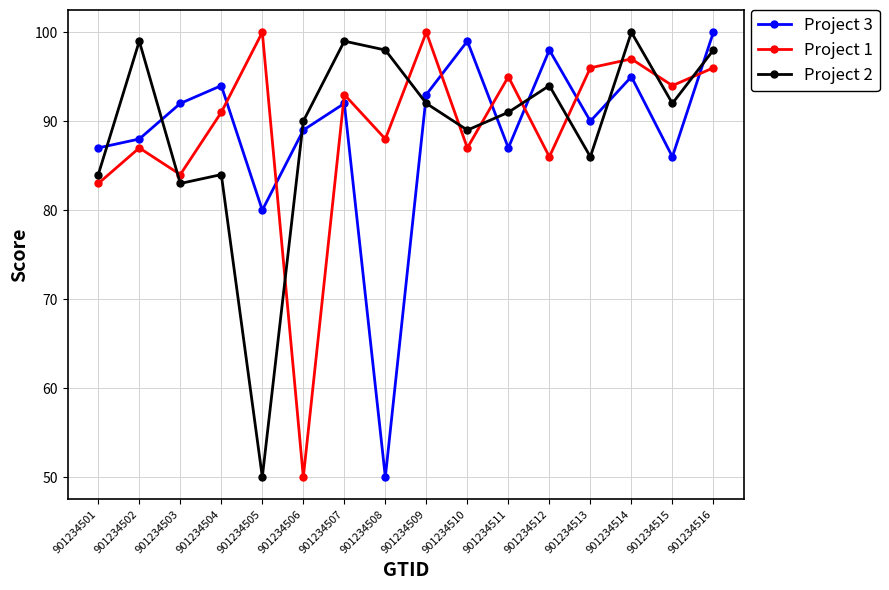

What is the difference between the second highest and minimum values in the Project 1 series?

50